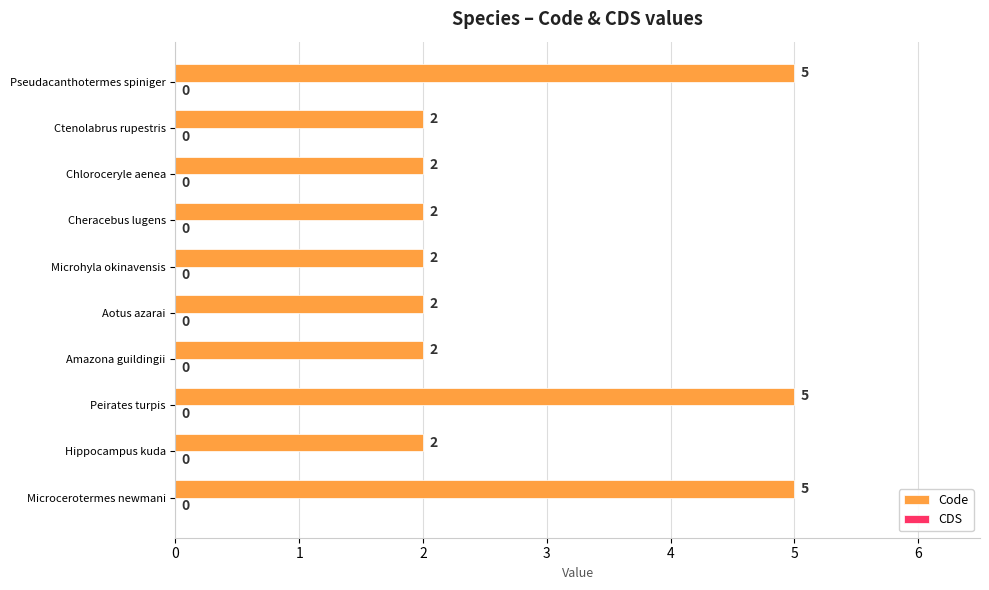

What is the greatest value displayed?

5